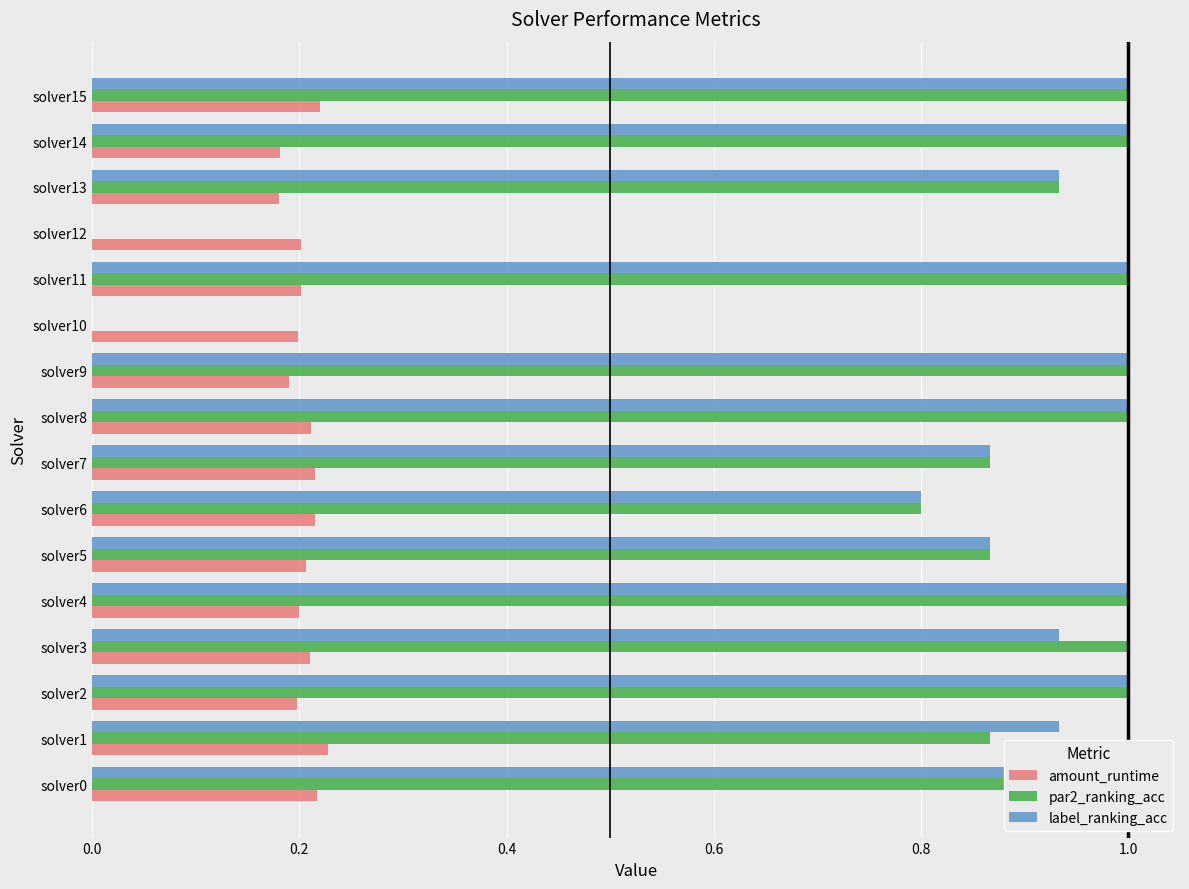

What is the label of the 6th bar from the right?

10